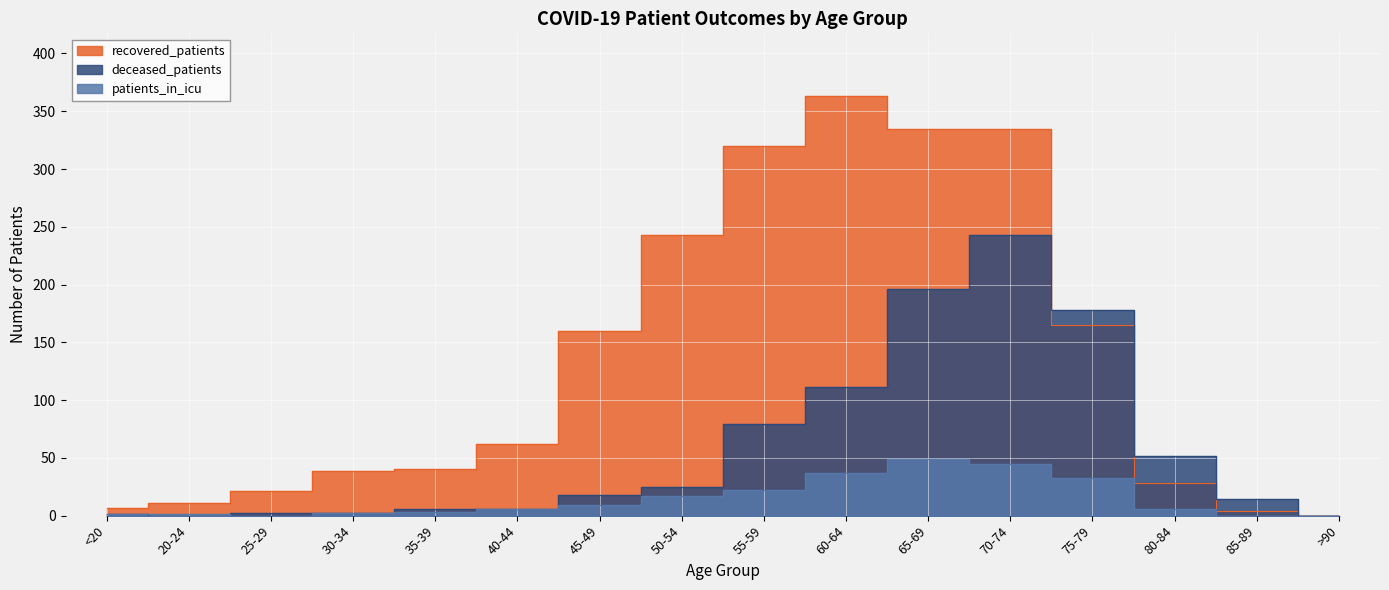

How many values in the deceased_patients series exceed 18?

7